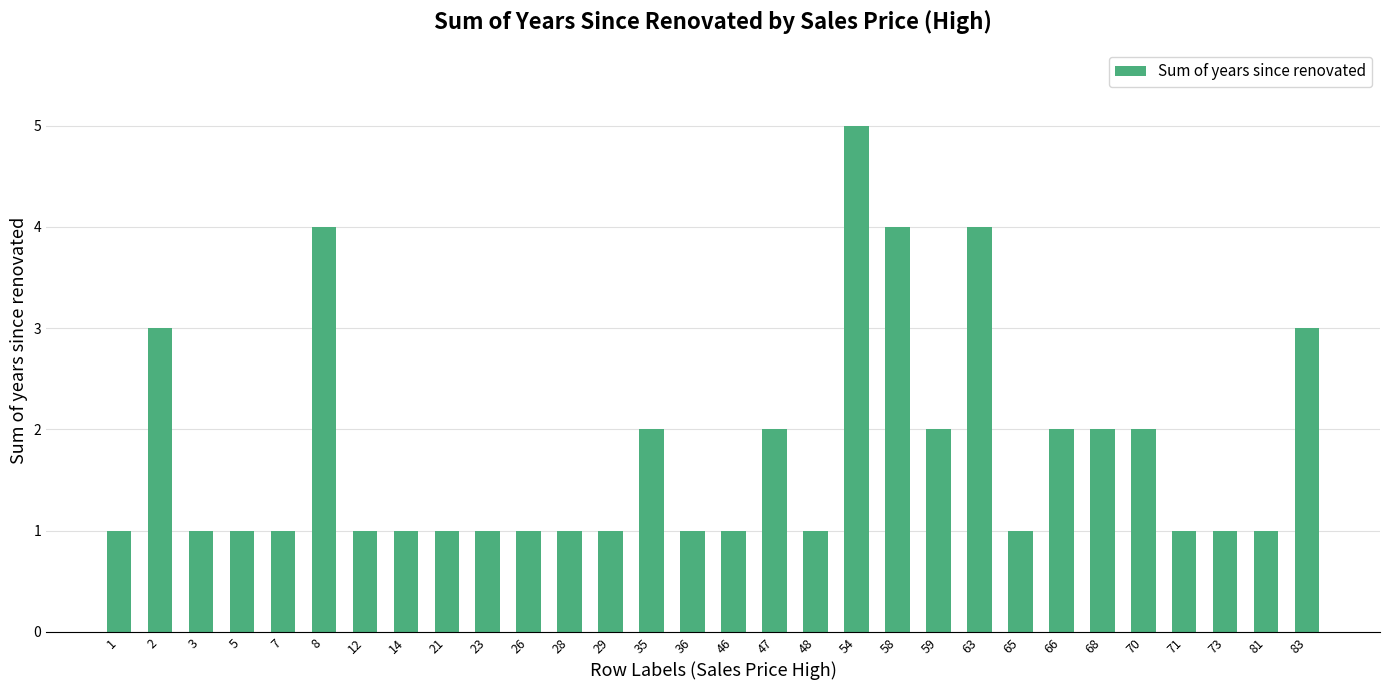

Between 66 and 73, which is larger?

66